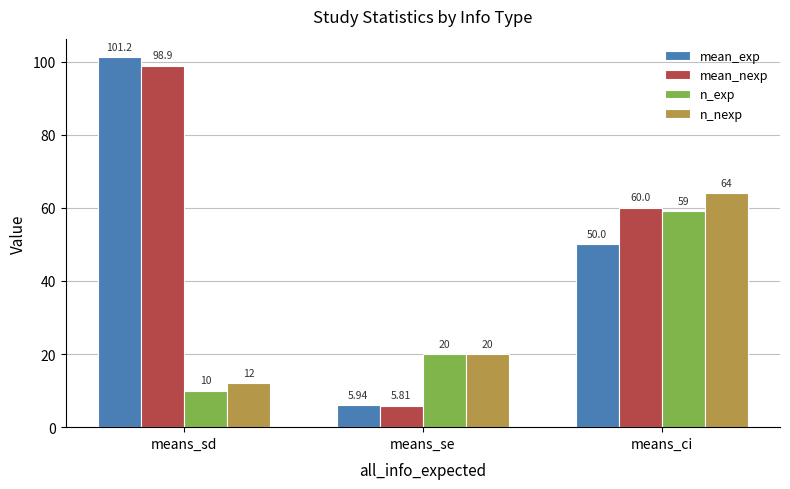

List the labels in order of mean_exp value, smallest first.

means_se, means_ci, means_sd